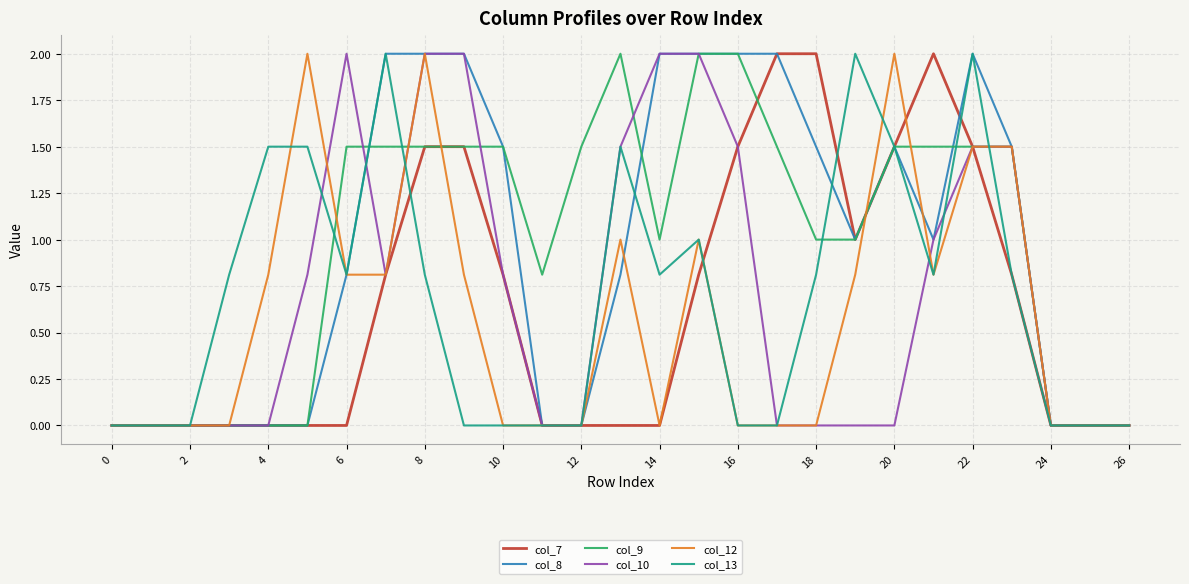

Which series has the largest range (max minus min)?

col_7